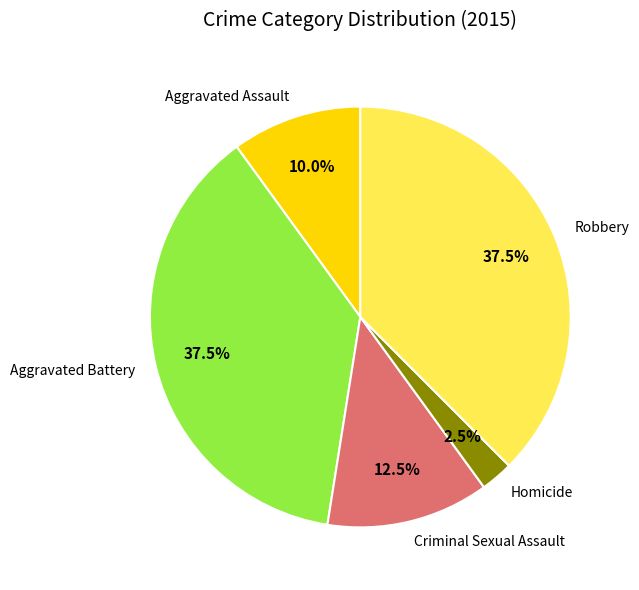

What is the smallest slice in the pie chart?

Homicide